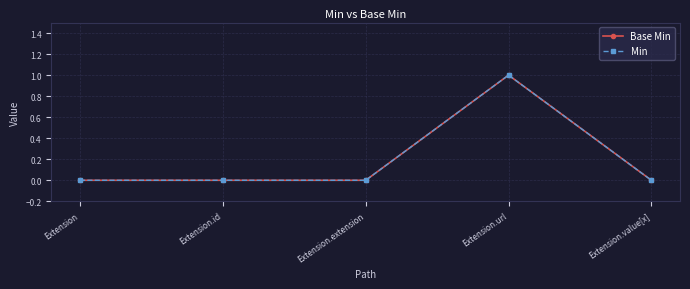

How many interior local peaks does the Base Min series have?

1